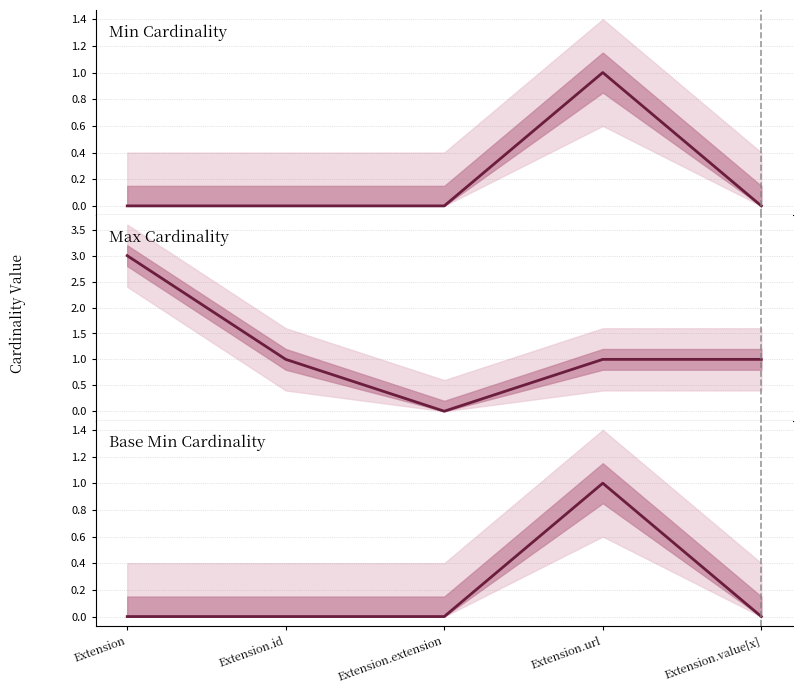

What are all the series names shown in the legend?

Min Cardinality, Max Cardinality, Base Min Cardinality